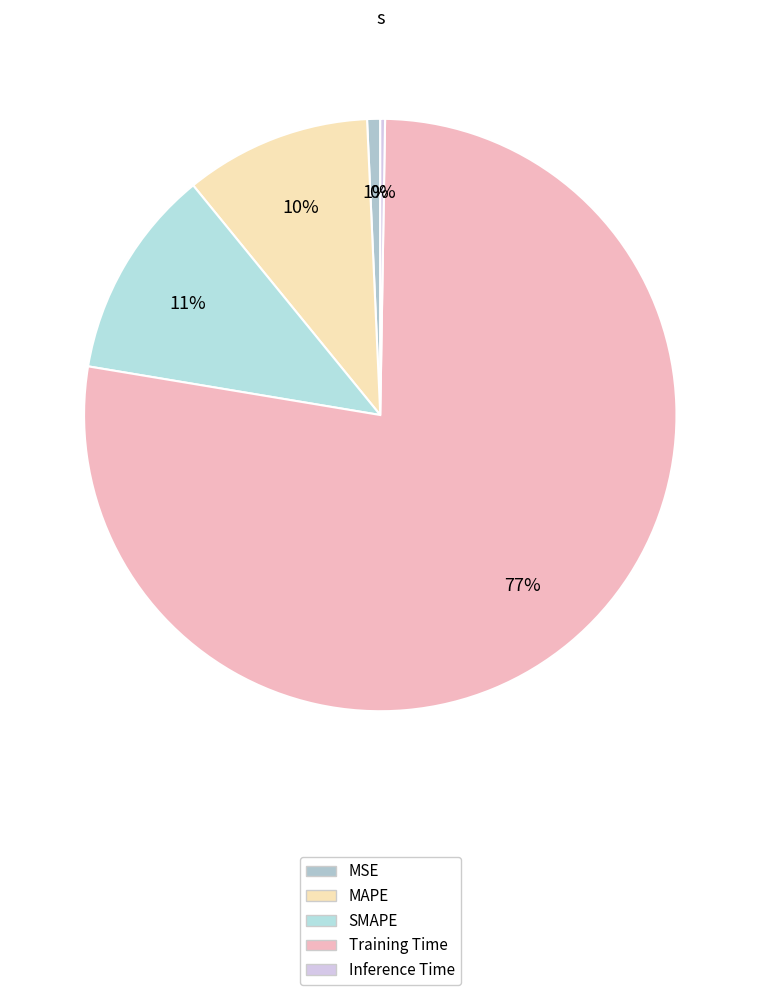

How many segments does this pie chart have?

5